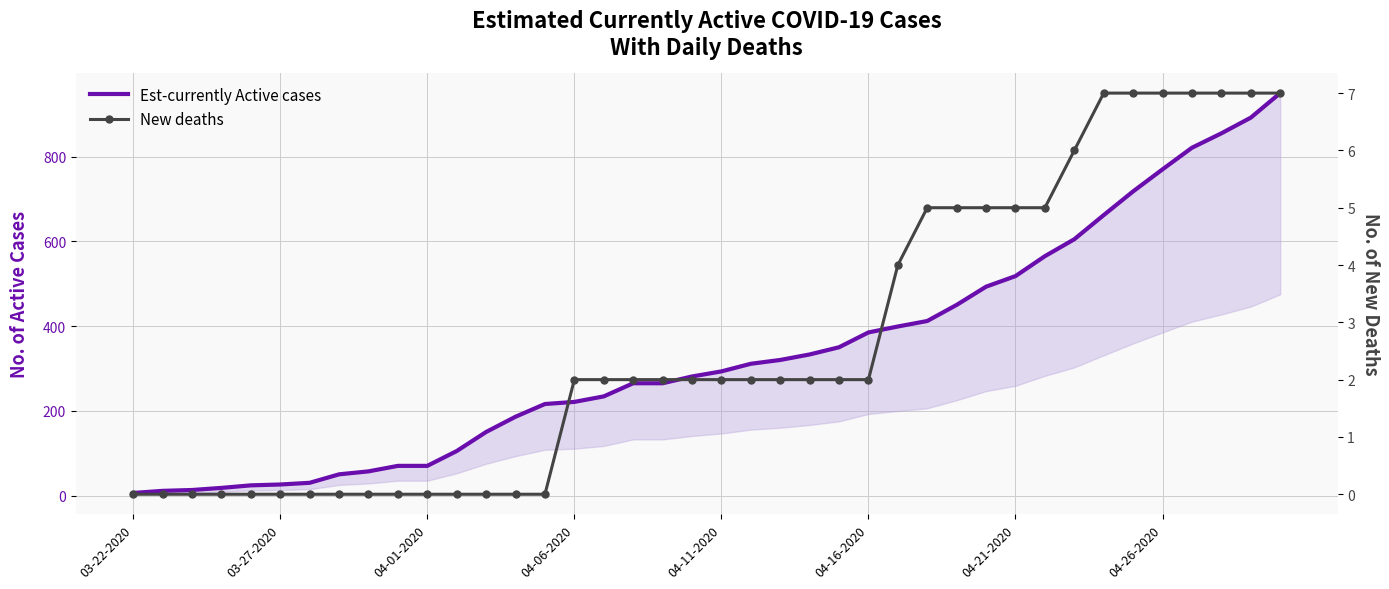

What are all the series names shown in the legend?

Est-currently Active cases, New deaths